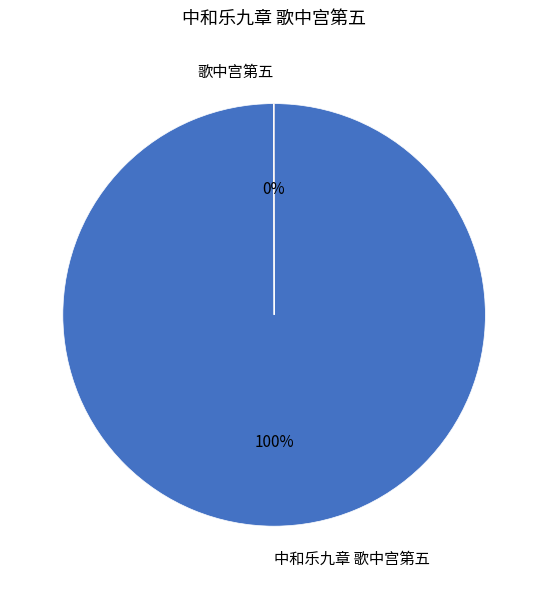

To the nearest percent, what is the difference between the largest and smallest slice percentages?

100%